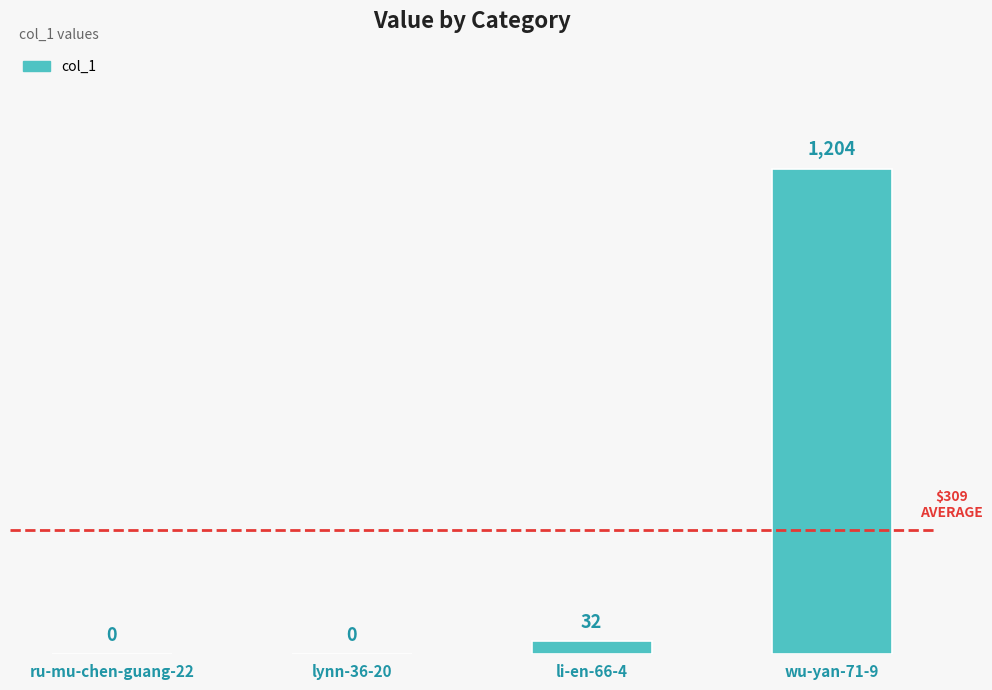

Count the number of categories in the chart.

4